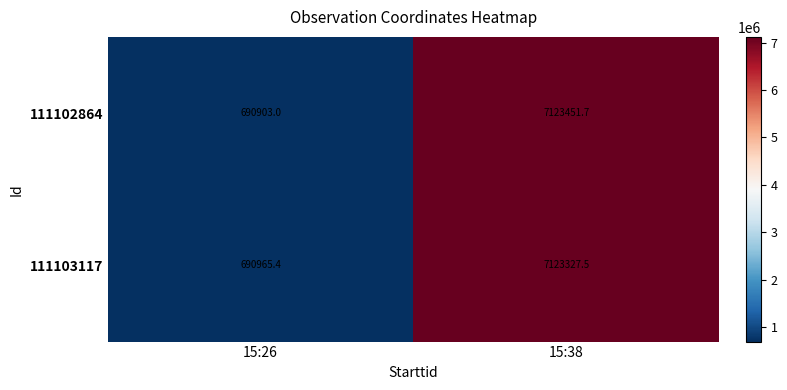

At which label is 111103117 closest to 3907146?

15:26